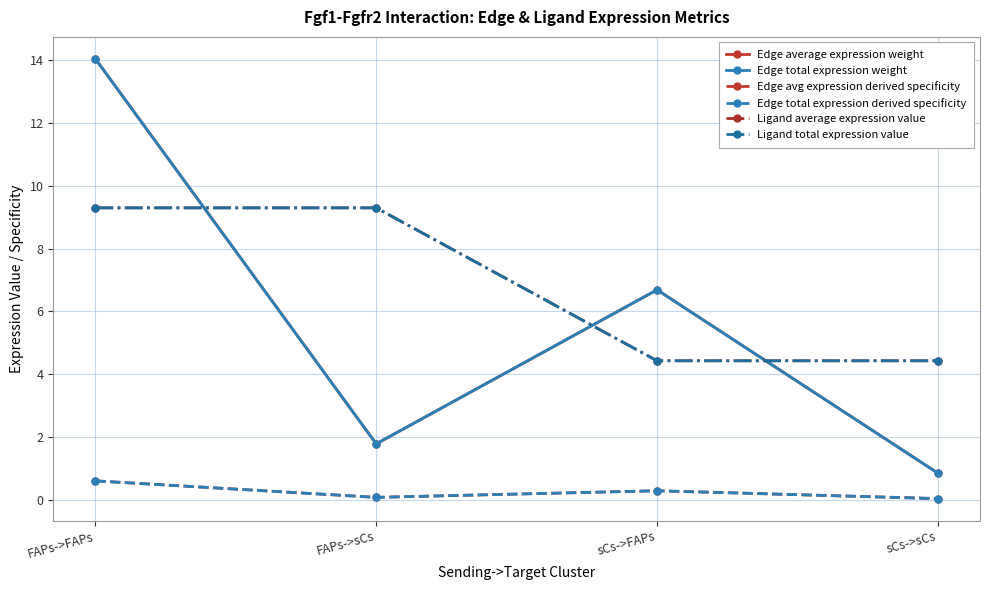

Between sCs->FAPs and FAPs->sCs, which is larger?

sCs->FAPs